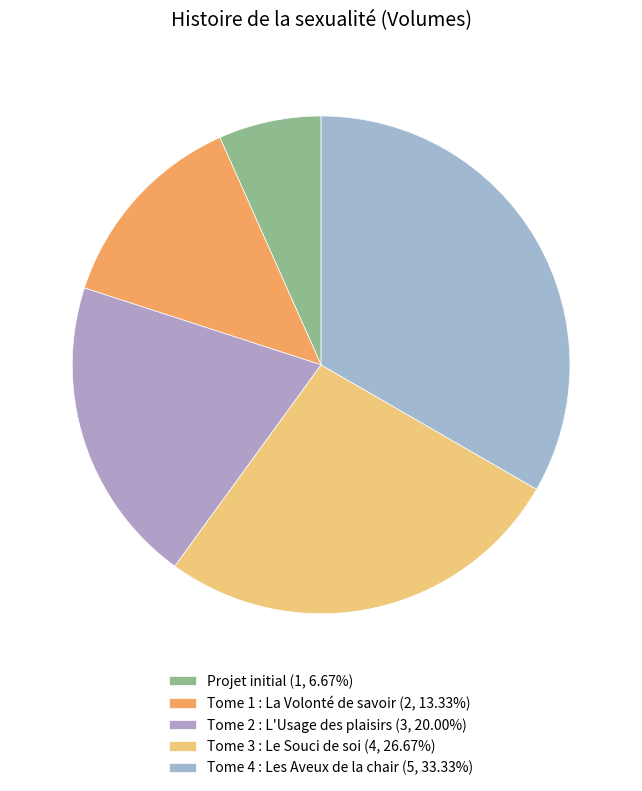

Is there any slice that represents more than half of the pie?

No